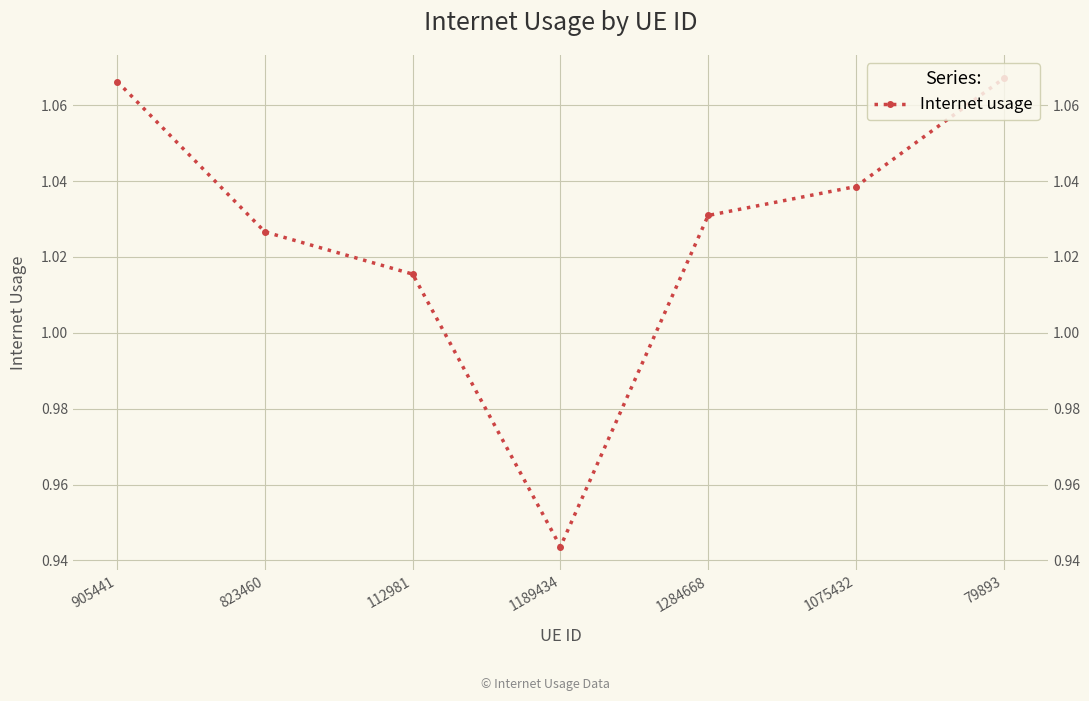

Rank the categories by value from highest to lowest.

79893, 905441, 1075432, 1284668, 823460, 112981, 1189434